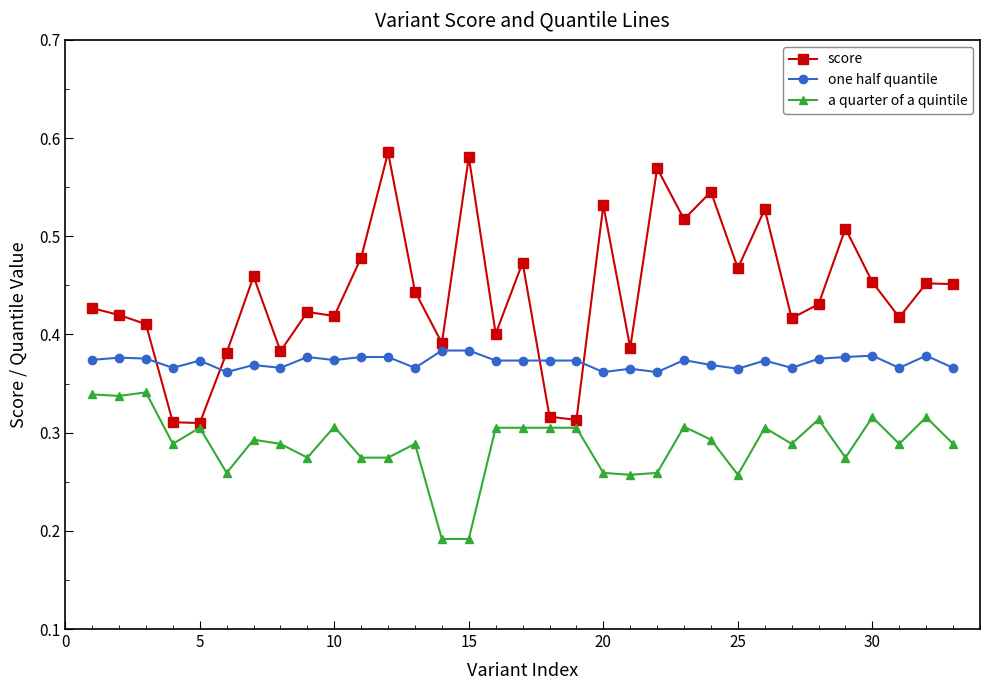

True or false: score and one half quantile cross at least once.

True